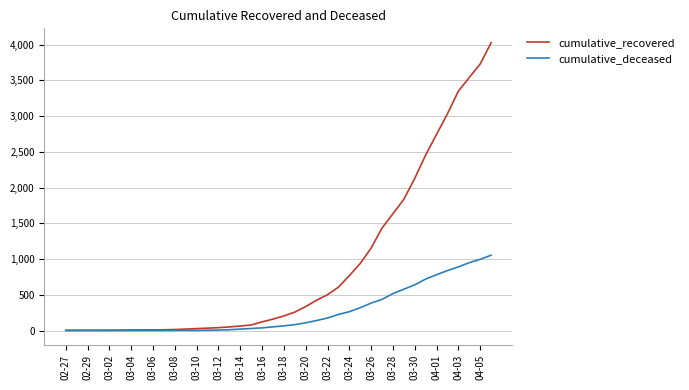

What is the highest value of the cumulative_deceased series?

1054